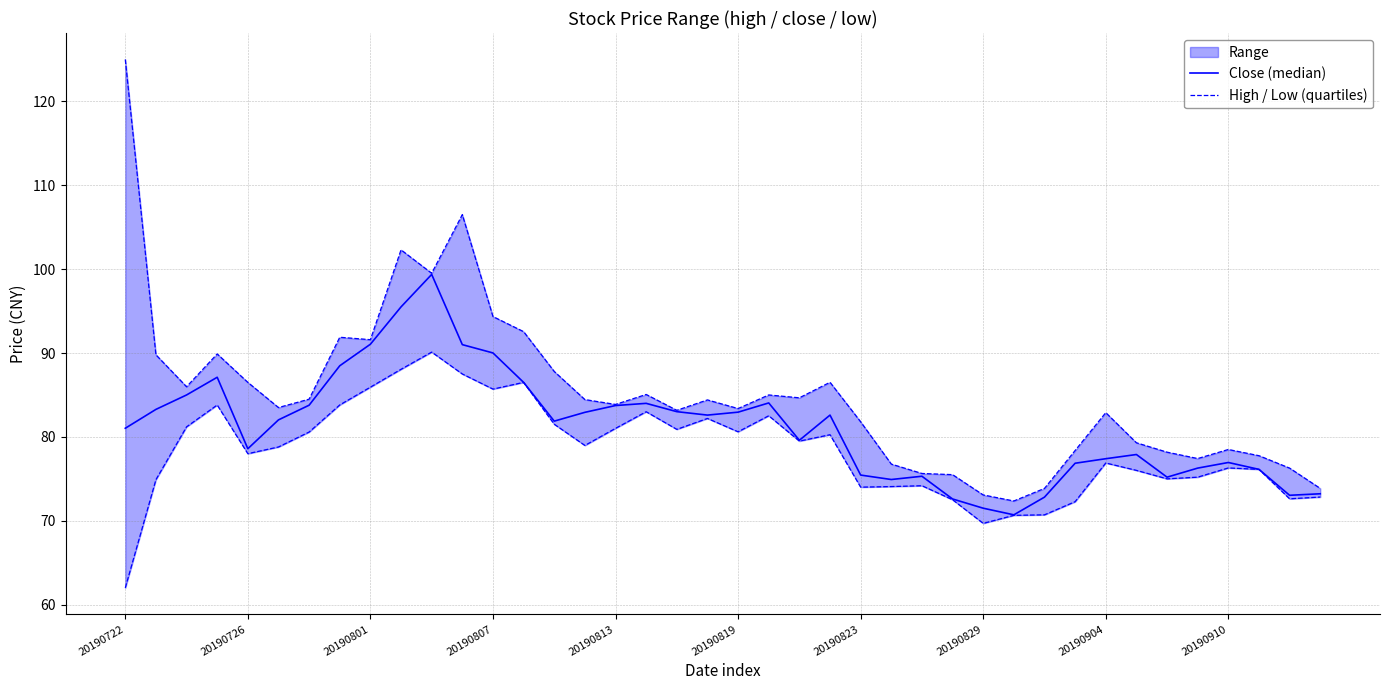

Which has a higher value, 18 or 27?

18